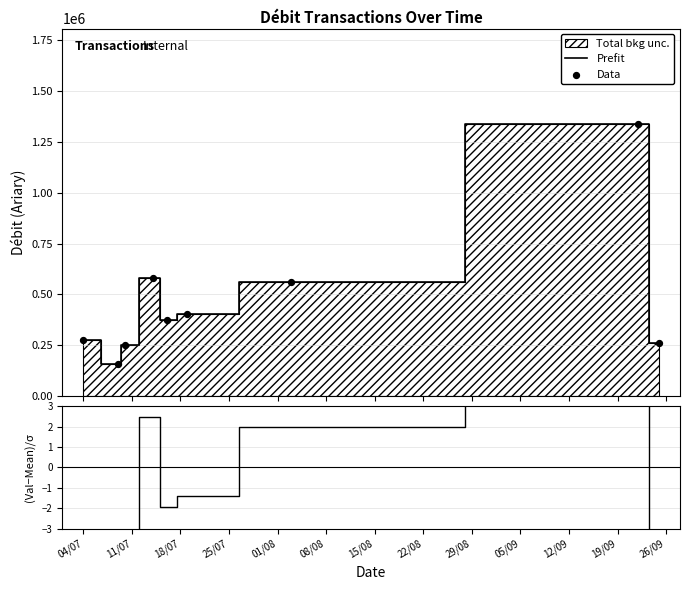

What is the minimum value for Prefit?

159282.8